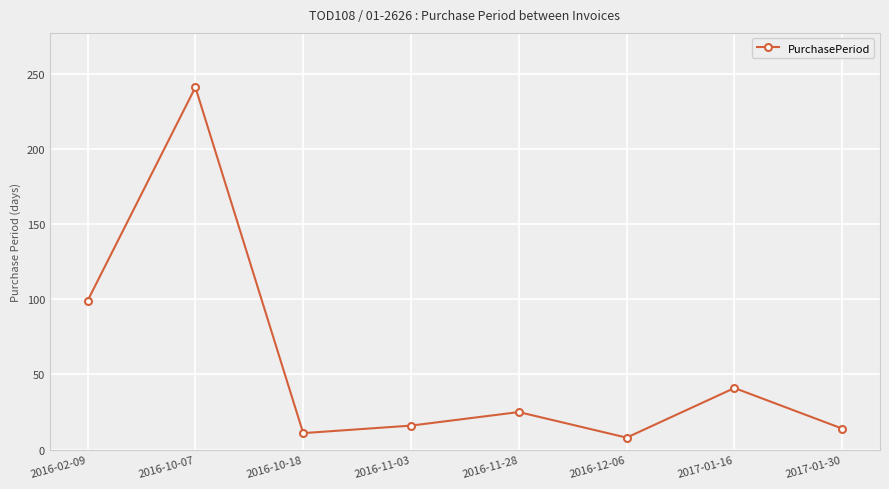

How many interior local valleys (lower than both neighbors) does the data have?

2